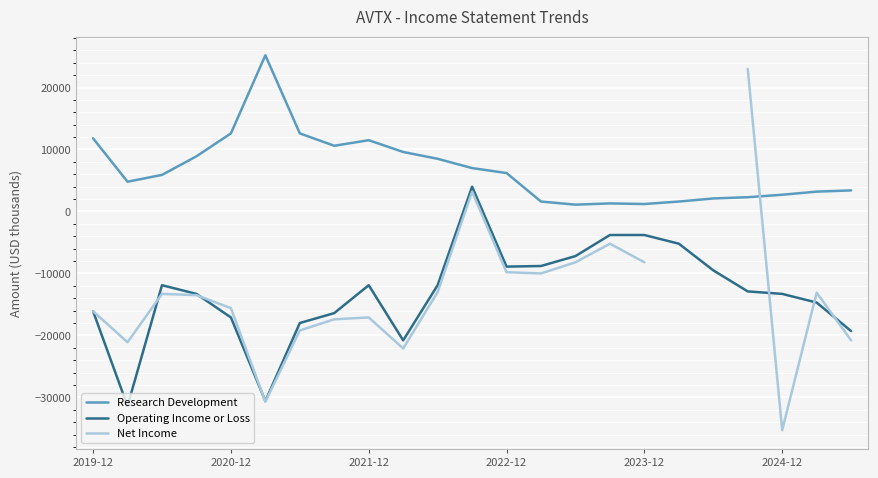

What is the maximum value for Operating Income or Loss?

4000